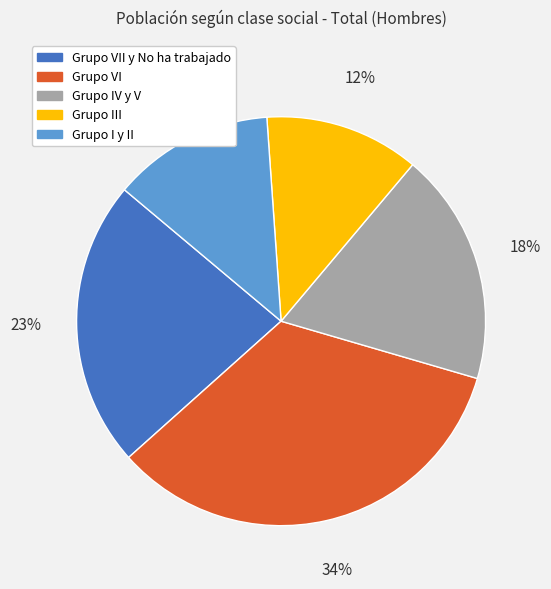

How many segments does this pie chart have?

5